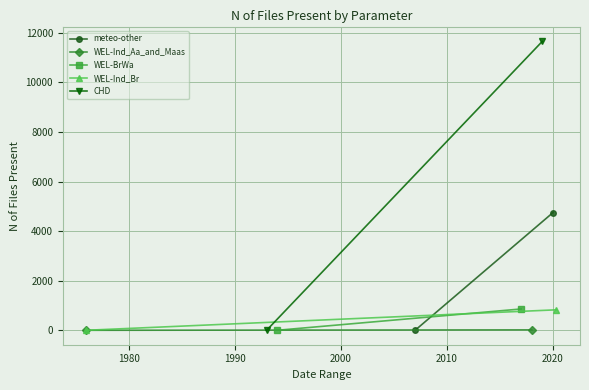

Which series has the largest total across all categories?

CHD